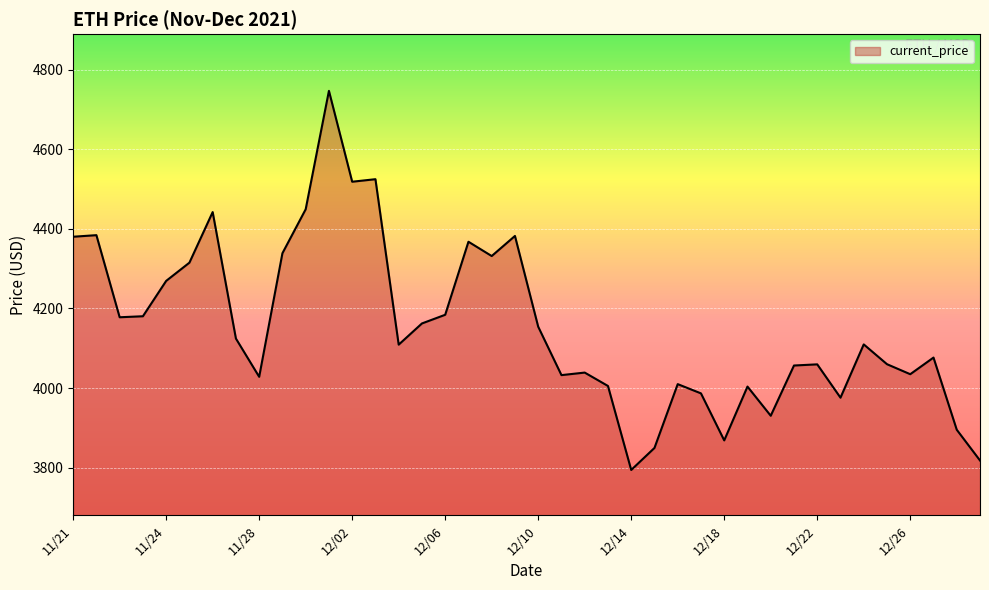

What is the greatest value displayed?

4746.4